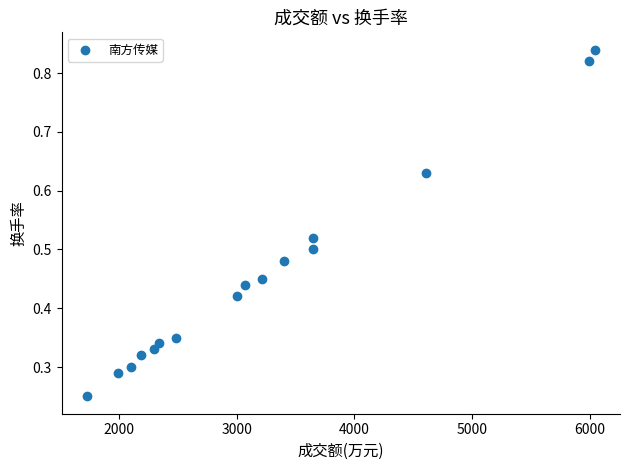

What is the range of X values (max minus min)?

4311.0